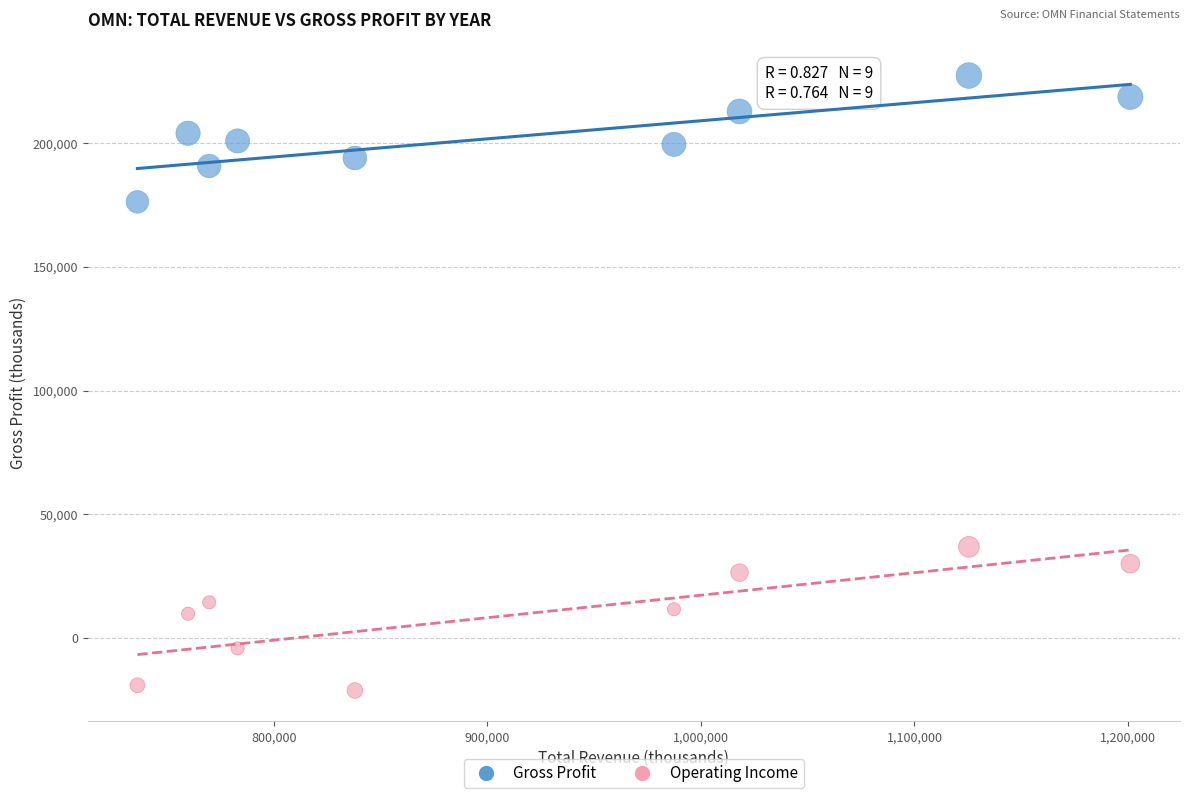

Across all series, what Y value is closest to 103050?

36900